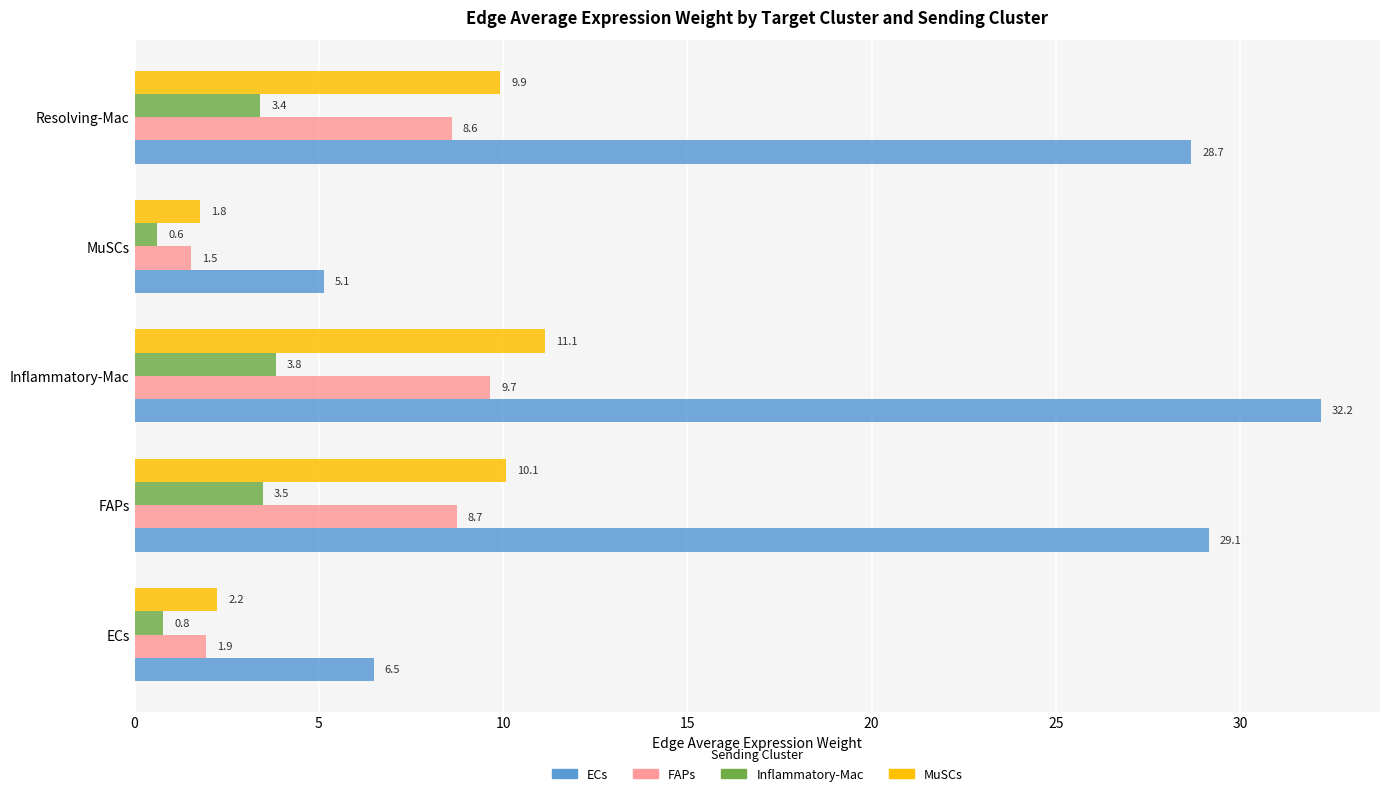

True or false: Inflammatory-Mac has a value of 3.8 at Inflammatory-Mac.

True